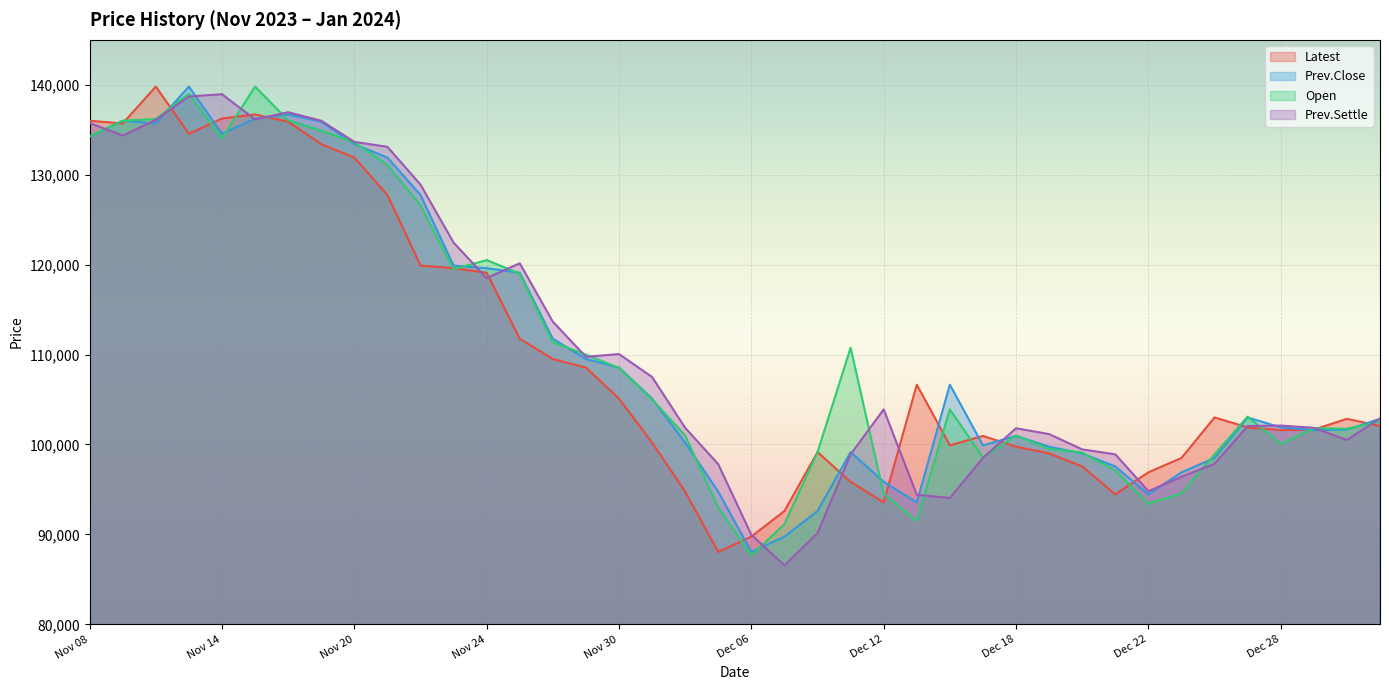

In Open, how many points are lower than both neighbors (excluding endpoints)?

8